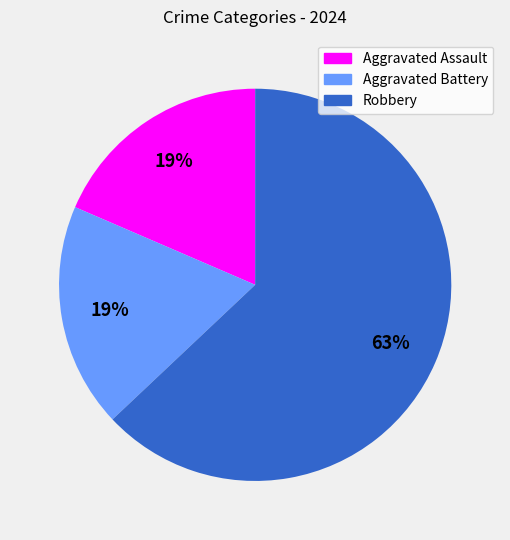

Count the number of slices in the pie.

3